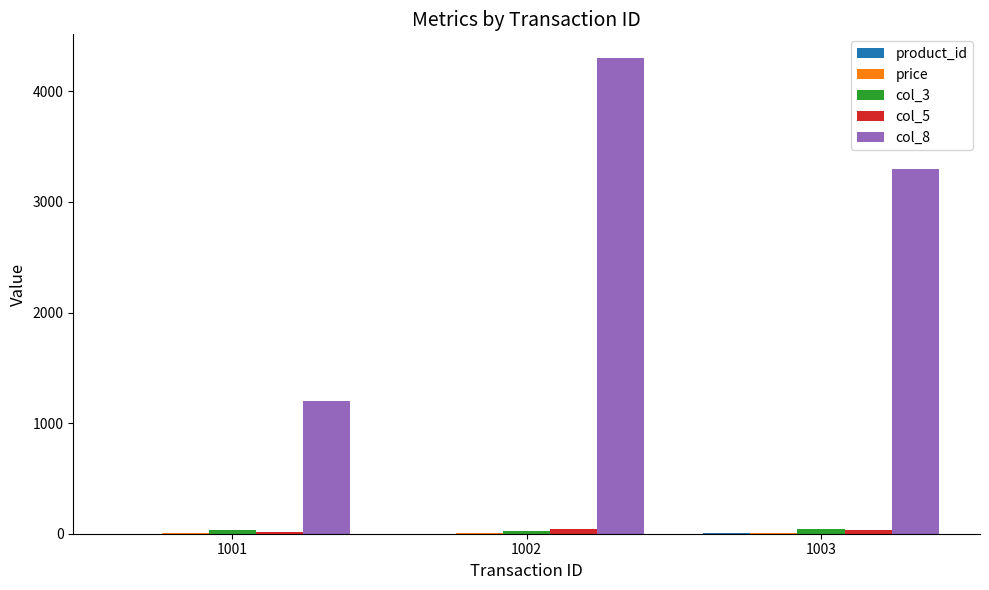

At which category is the sum across all series the highest?

1002